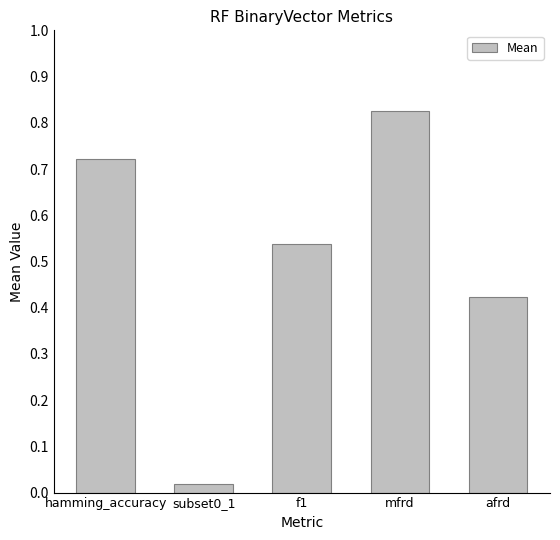

What position from the right is afrd?

1